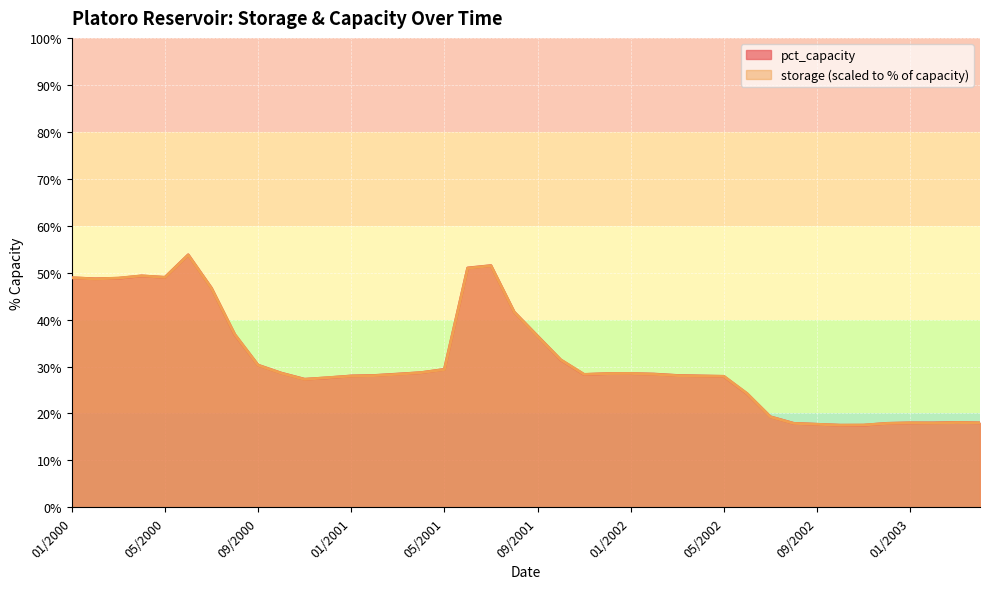

List the series in order of their overall mean, highest first.

pct_capacity, storage_k